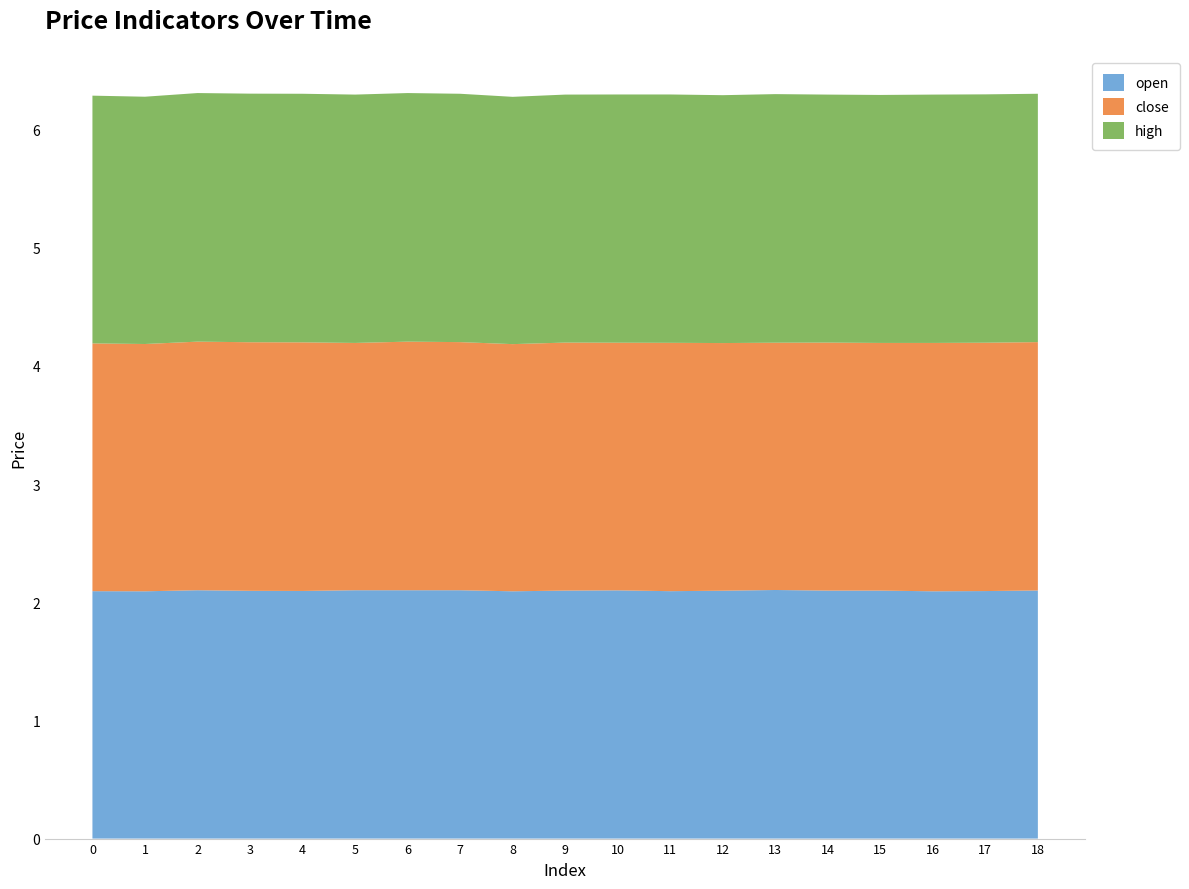

Reading right to left, transcribe all the data shown in this chart.

open: 2.1	2.1	2.1	2.1	2.1	2.1	2.1	2.1	2.1	2.1	2.1	2.1	2.1	2.1	2.1	2.1	2.1	2.1	2.1
close: 2.1	2.1	2.1	2.1	2.1	2.1	2.1	2.1	2.1	2.1	2.1	2.1	2.1	2.1	2.1	2.1	2.1	2.1	2.1
high: 2.1	2.1	2.1	2.1	2.1	2.1	2.1	2.1	2.1	2.1	2.1	2.1	2.1	2.1	2.1	2.1	2.1	2.1	2.1